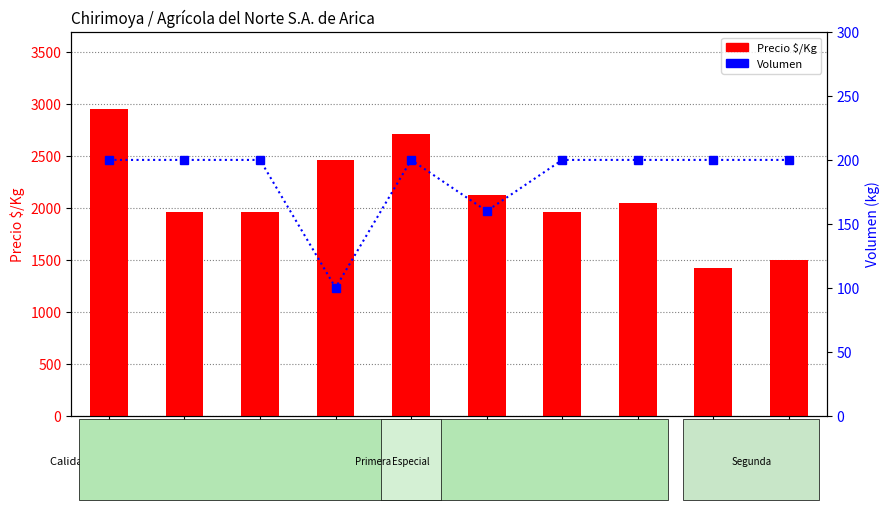

The value of Precio $/Kg at 2021-09-02 is 1136. True or false?

False